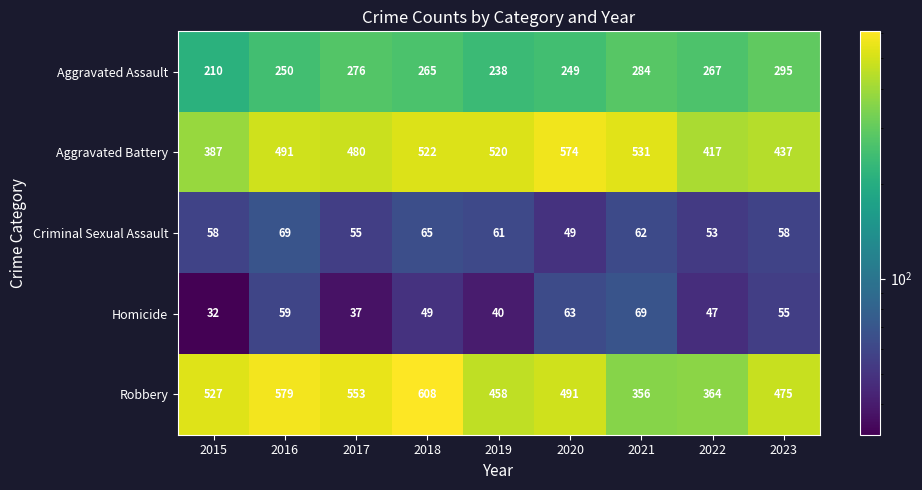

What is the difference between the Robbery values at 2016 and 2023?

104